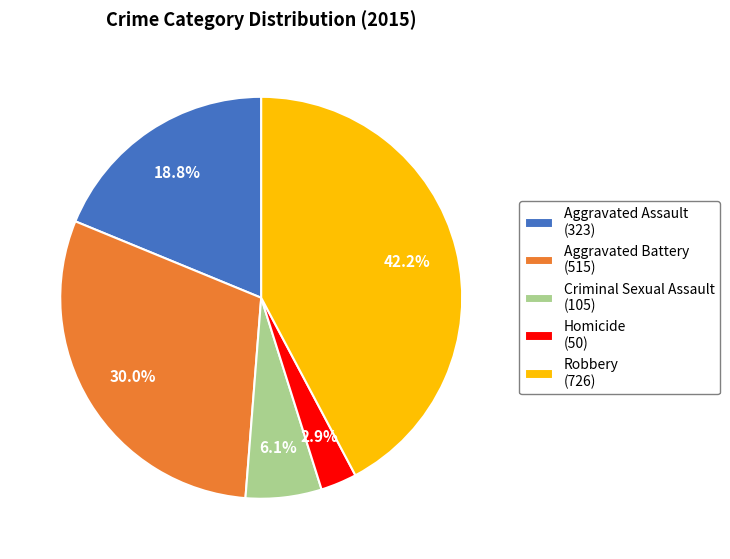

What is the ratio of the value at Robbery to the value at Criminal Sexual Assault?

6.9